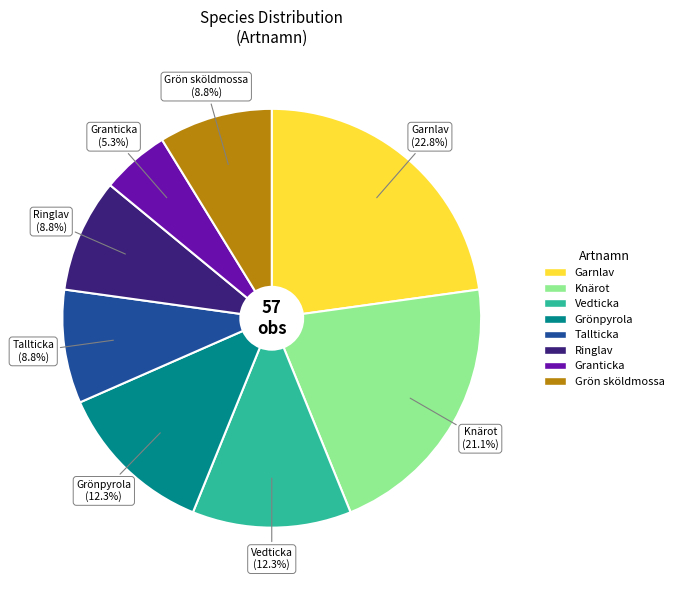

To the nearest percent, what is the average slice percentage?

12%